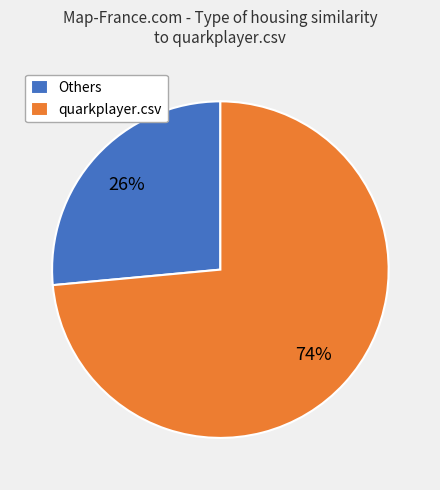

Does quarkplayer.csv account for over 50% of the chart?

Yes